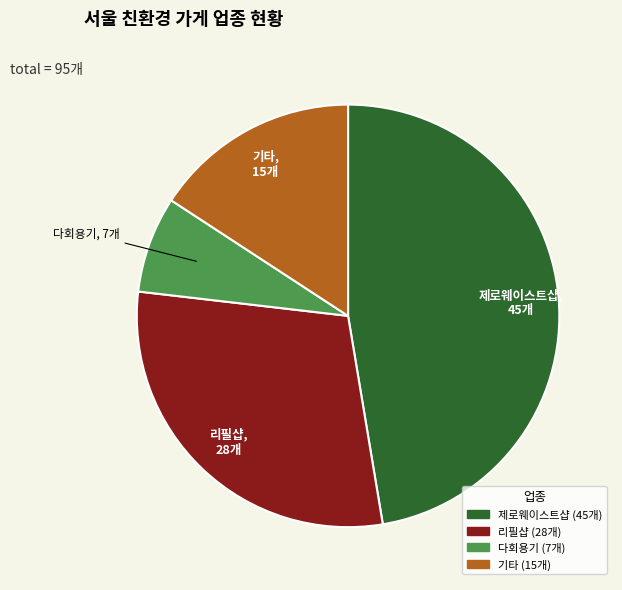

The 기타 slice represents 2% of the pie. True or false?

False